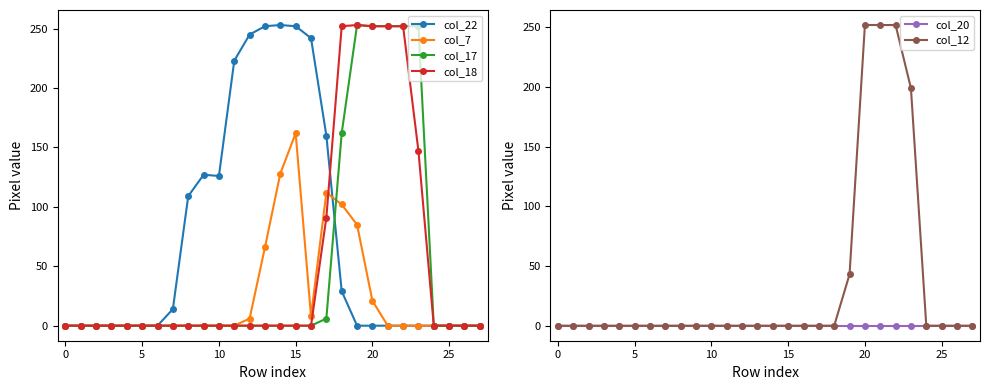

Reading right to left, what are all the values shown in this chart?

col_22: 0	0	0	0	0	0	0	0	0	29	160	242	252	253	252	245	223	126	127	109	14	0	0	0	0	0	0	0
col_7: 0	0	0	0	0	0	0	21	85	102	112	8	162	128	66	6	0	0	0	0	0	0	0	0	0	0	0	0
col_17: 0	0	0	0	252	252	252	252	253	162	6	0	0	0	0	0	0	0	0	0	0	0	0	0	0	0	0	0
col_18: 0	0	0	0	147	252	252	252	253	252	91	0	0	0	0	0	0	0	0	0	0	0	0	0	0	0	0	0
col_20: 0	0	0	0	0	0	0	0	0	0	0	0	0	0	0	0	0	0	0	0	0	0	0	0	0	0	0	0
col_12: 0	0	0	0	199	252	252	252	43	0	0	0	0	0	0	0	0	0	0	0	0	0	0	0	0	0	0	0